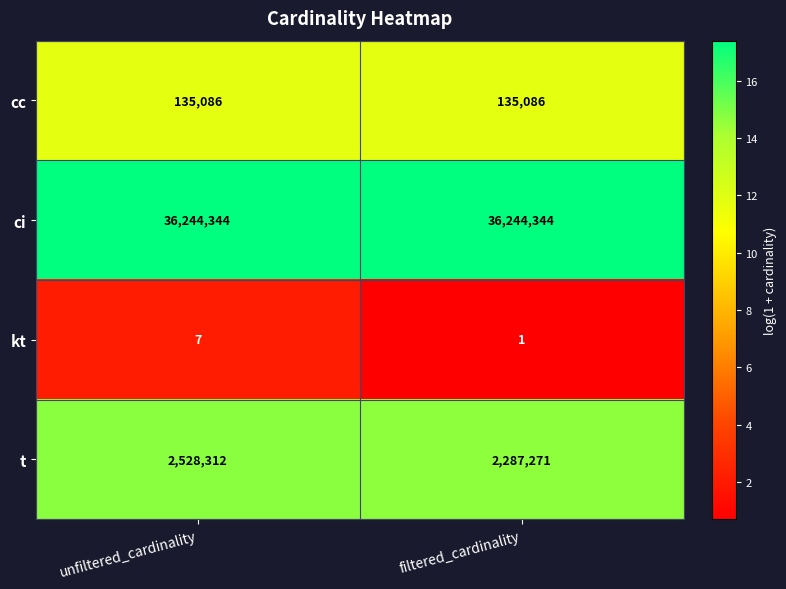

What is the difference between the highest and lowest values at filtered_cardinality?

36244343